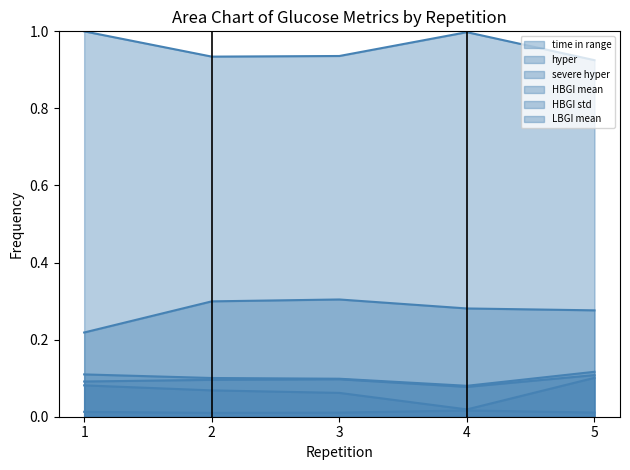

What is the total value across all series at 4?

1.5